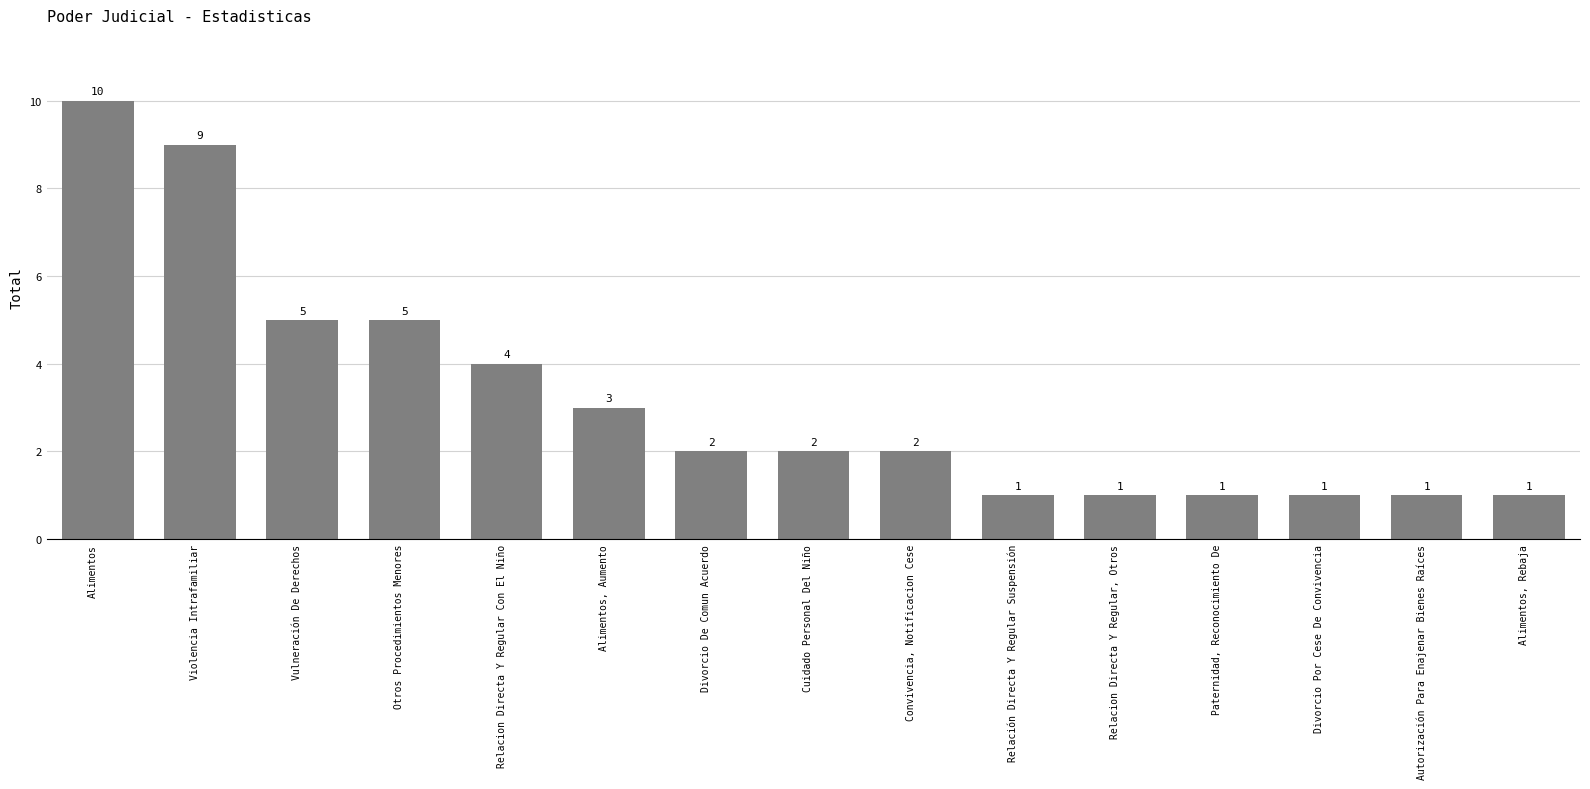

What is the approximate value at Relación Directa Y Regular Suspensión?

1